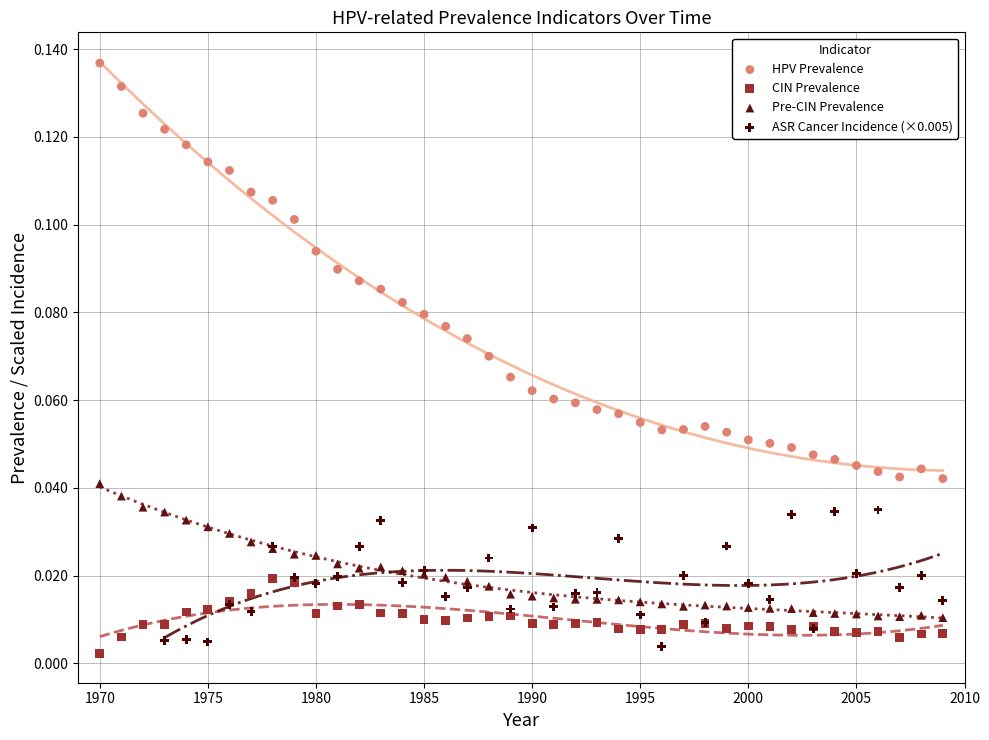

Which series has the widest spread of Y values?

HPV Prevalence